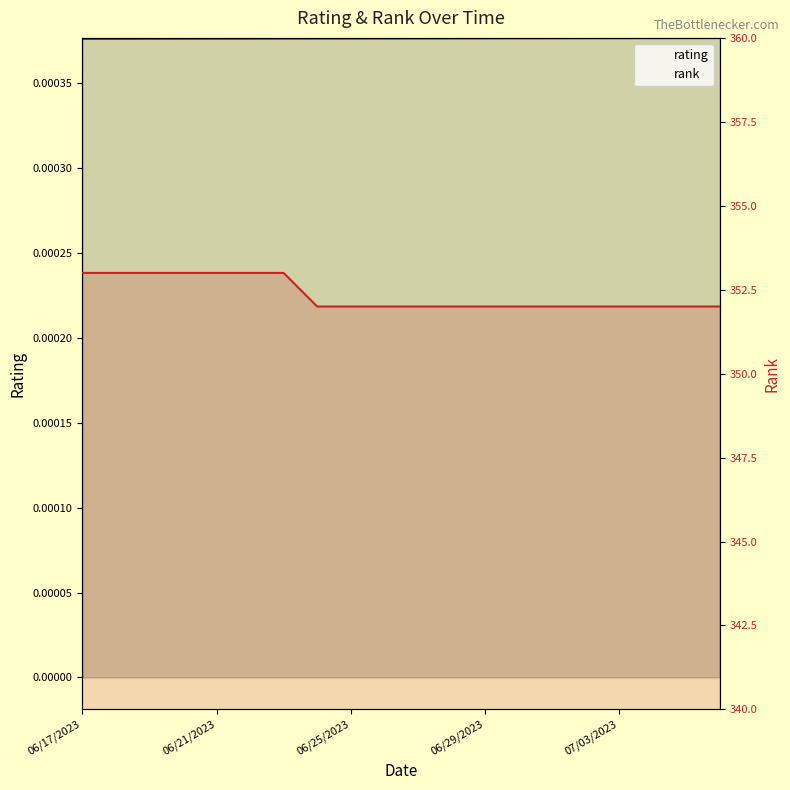

How many data points does each series have?

20